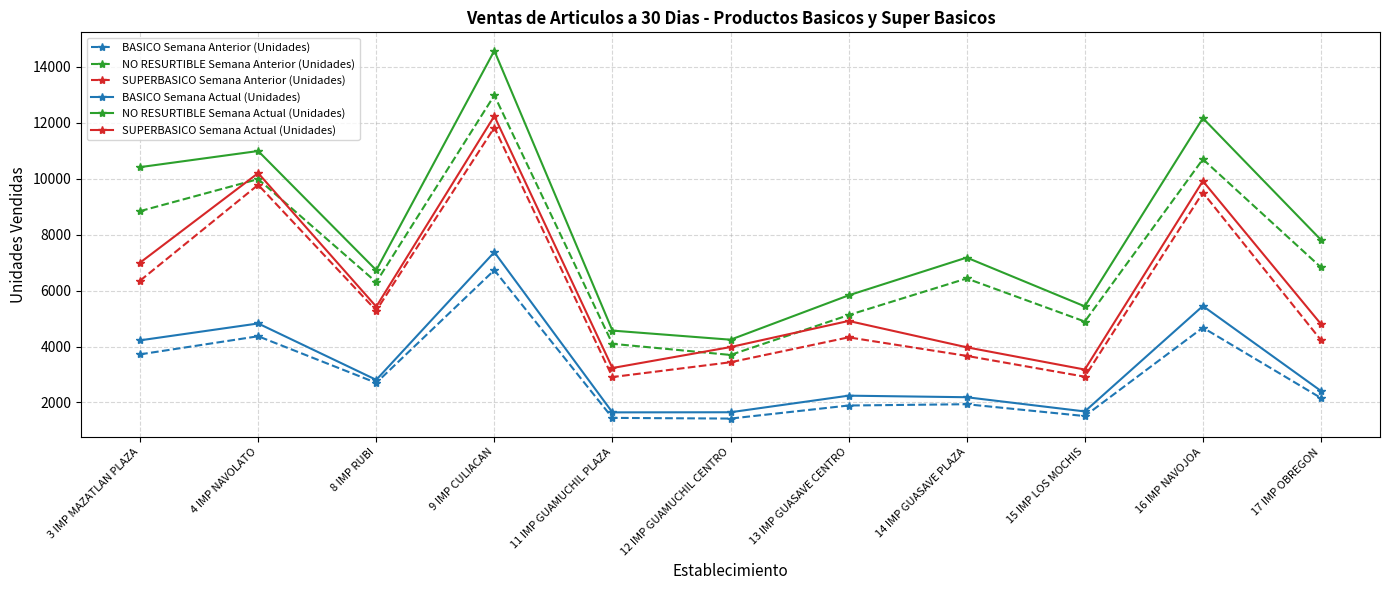

What is the label of the 9th point from the right?

8 IMP RUBI